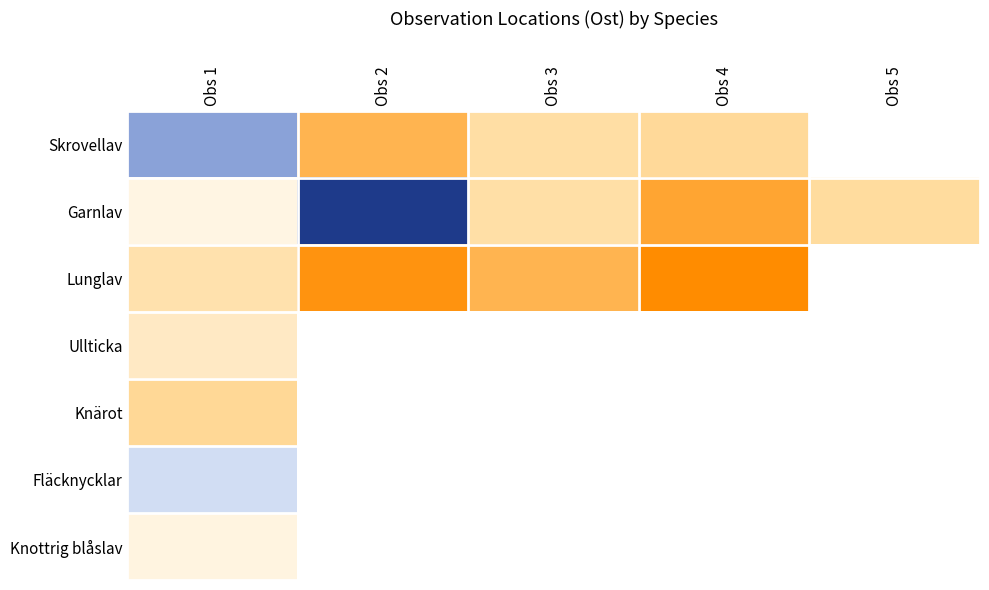

At which category is the sum across all series the highest?

Obs 1